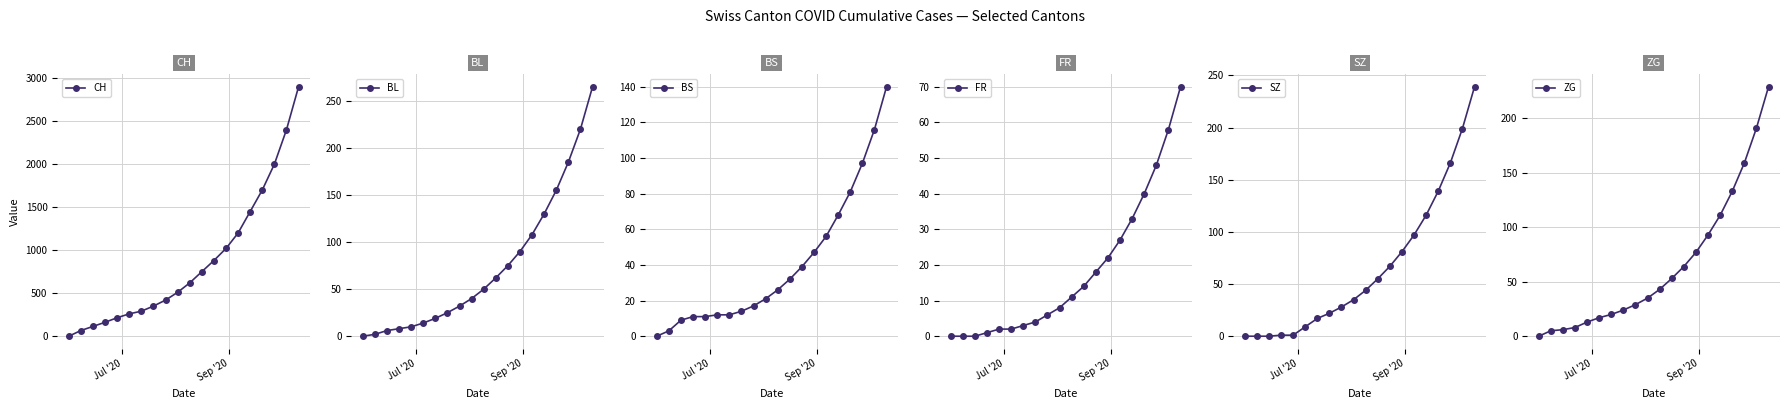

What is the value of the FR point at the 15th from the left?

27